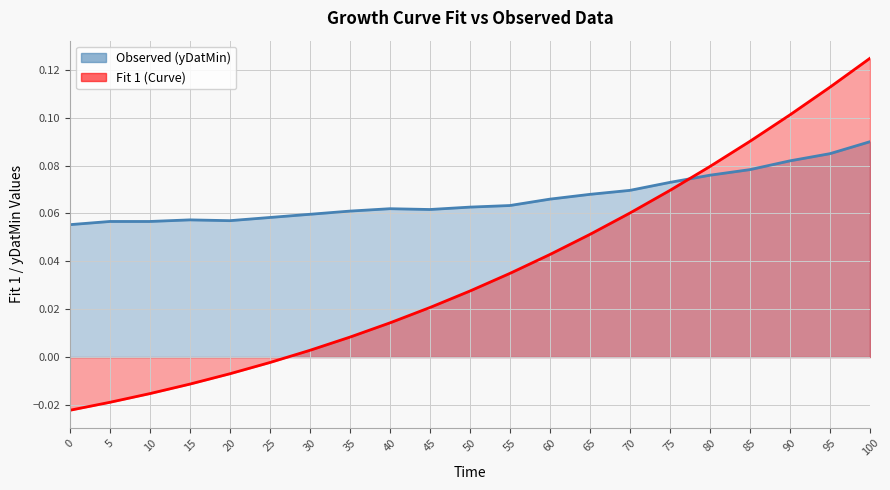

True or false: Fit 1 (Curve) has more than 1 interior local peaks.

False